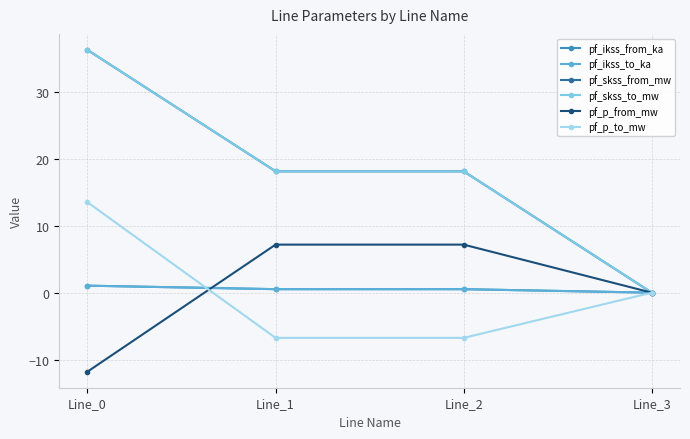

What is the highest value of the pf_skss_from_mw series?

36.2